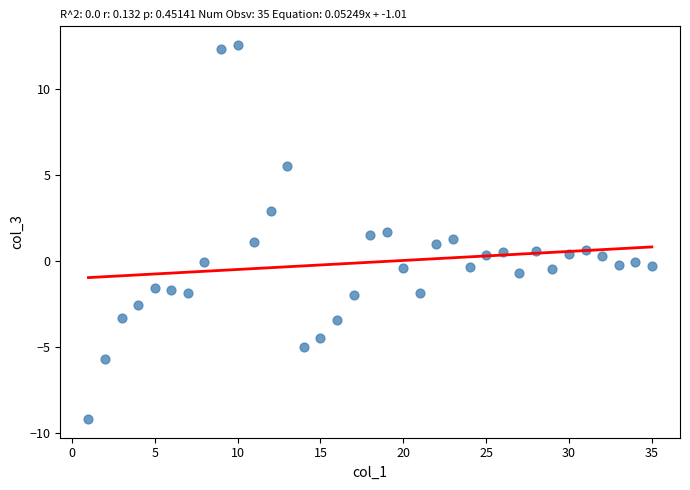

What is the range of Y values (max minus min)?

21.8